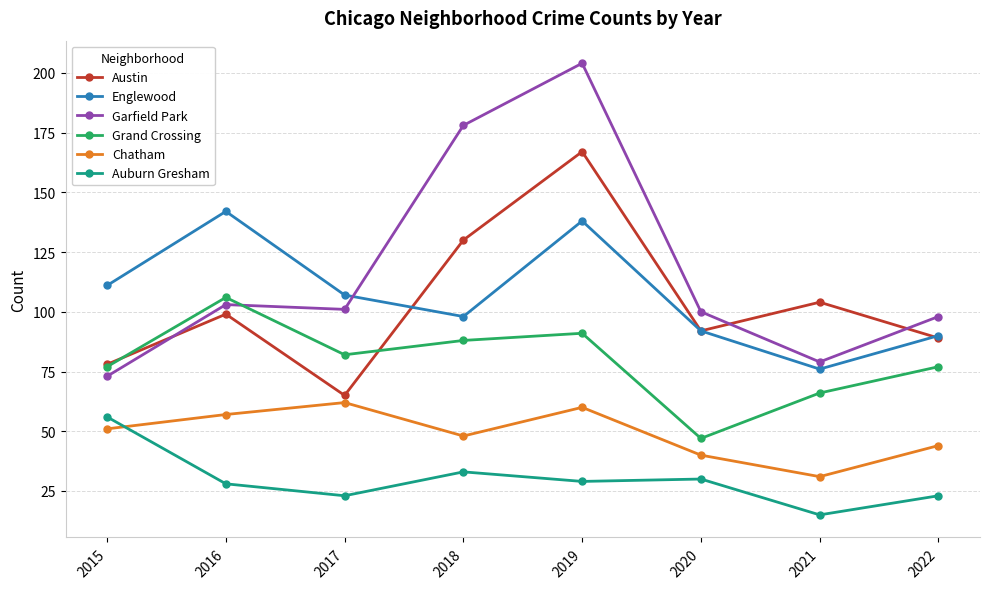

Reading left to right, extract all data points from this chart.

Austin: 2015=78	2016=99	2017=65	2018=130	2019=167	2020=92	2021=104	2022=89
Englewood: 2015=111	2016=142	2017=107	2018=98	2019=138	2020=92	2021=76	2022=90
Garfield Park: 2015=73	2016=103	2017=101	2018=178	2019=204	2020=100	2021=79	2022=98
Grand Crossing: 2015=77	2016=106	2017=82	2018=88	2019=91	2020=47	2021=66	2022=77
Chatham: 2015=51	2016=57	2017=62	2018=48	2019=60	2020=40	2021=31	2022=44
Auburn Gresham: 2015=56	2016=28	2017=23	2018=33	2019=29	2020=30	2021=15	2022=23